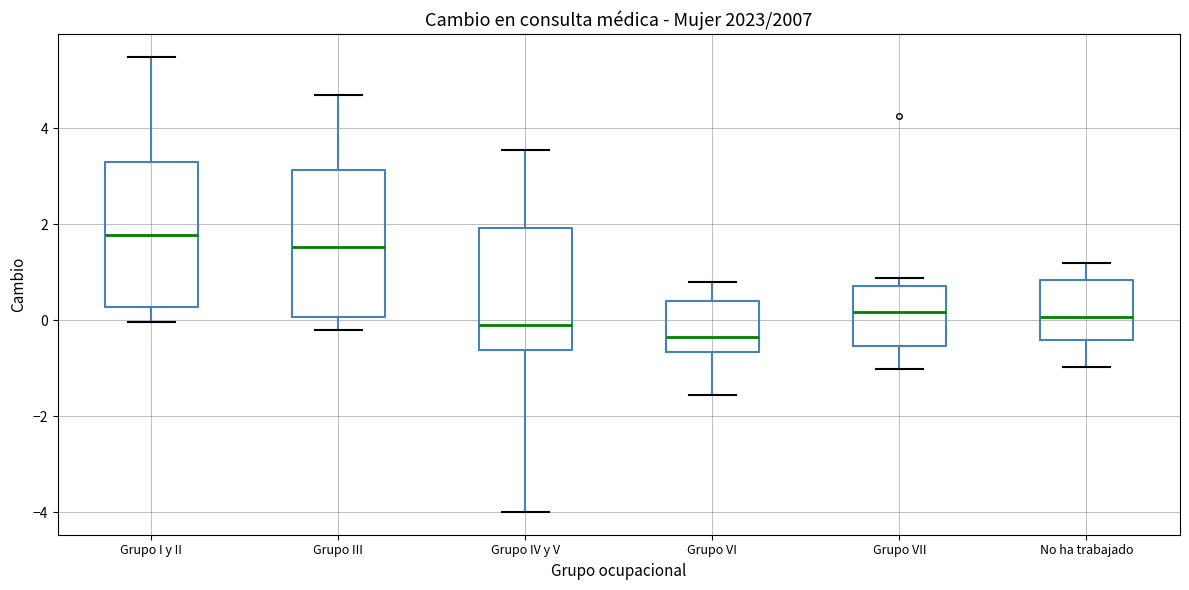

Where does the lower whisker of the box for Grupo VII end on the y-axis? The values are not printed on the chart, so give them approximately, as read against the axis.

-1.0